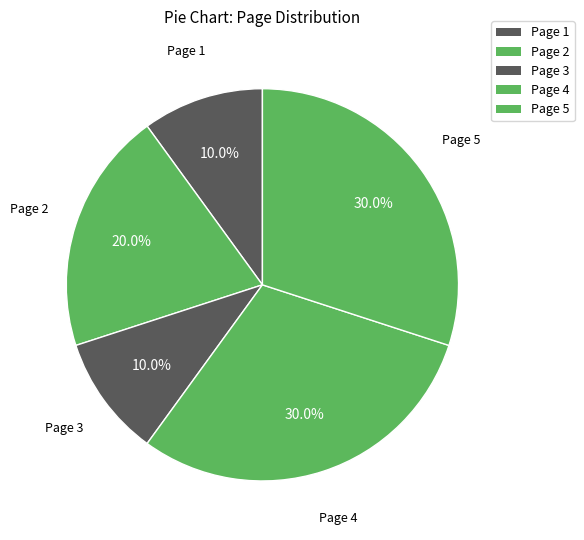

What percentage is the Page 1 slice, to the nearest percent?

10%